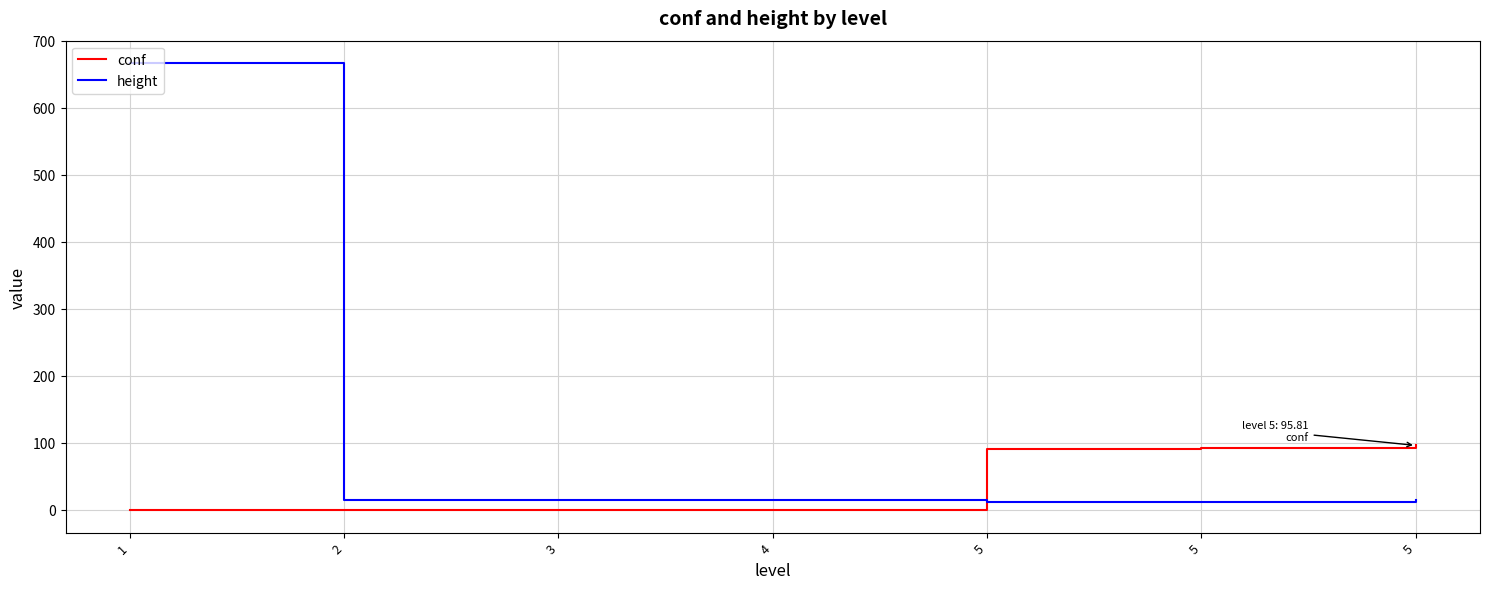

Reading left to right, transcribe all the data shown in this chart.

conf: -1.0	-1.0	-1.0	-1.0	91.0	92.1	95.8
height: 667.0	15.0	15.0	15.0	11.0	11.0	15.0